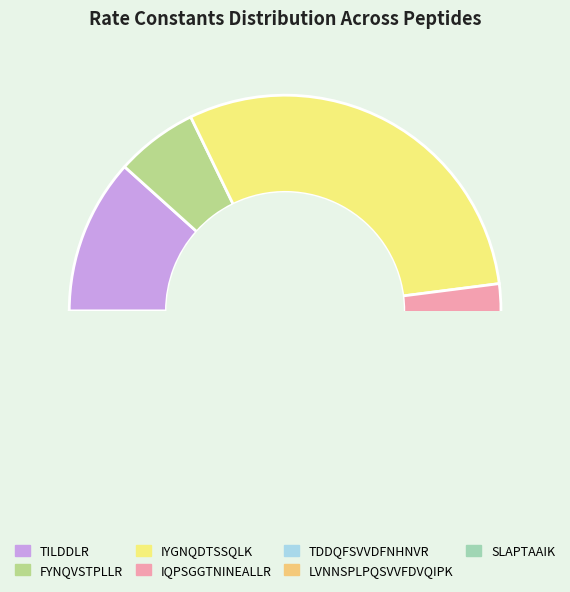

Between IQPSGGTNINEALLR and TDDQFSVVDFNHNVR, which is larger?

TDDQFSVVDFNHNVR